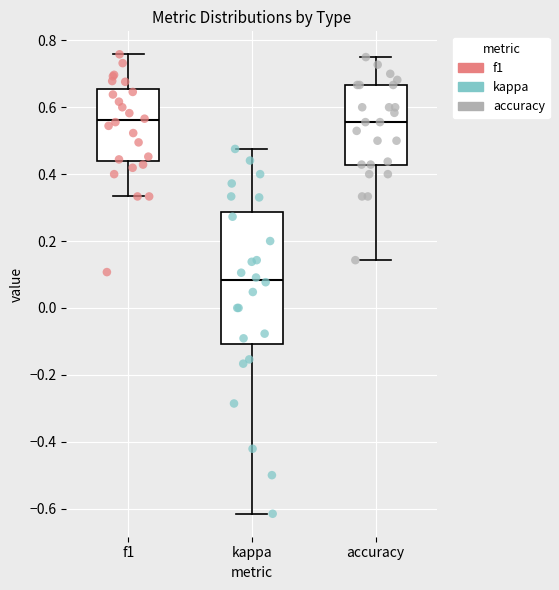

Reading left to right, read every box against the y-axis: the position of its median line, the range the box covers, and the ends of its whiskers. The values are not printed on the chart, so give them approximately, as read against the axis.

f1: median 0.56, box 0.44 to 0.66, whiskers 0.34 to 0.76
kappa: median 0.08, box -0.10 to 0.28, whiskers -0.62 to 0.48
accuracy: median 0.56, box 0.42 to 0.66, whiskers 0.14 to 0.76